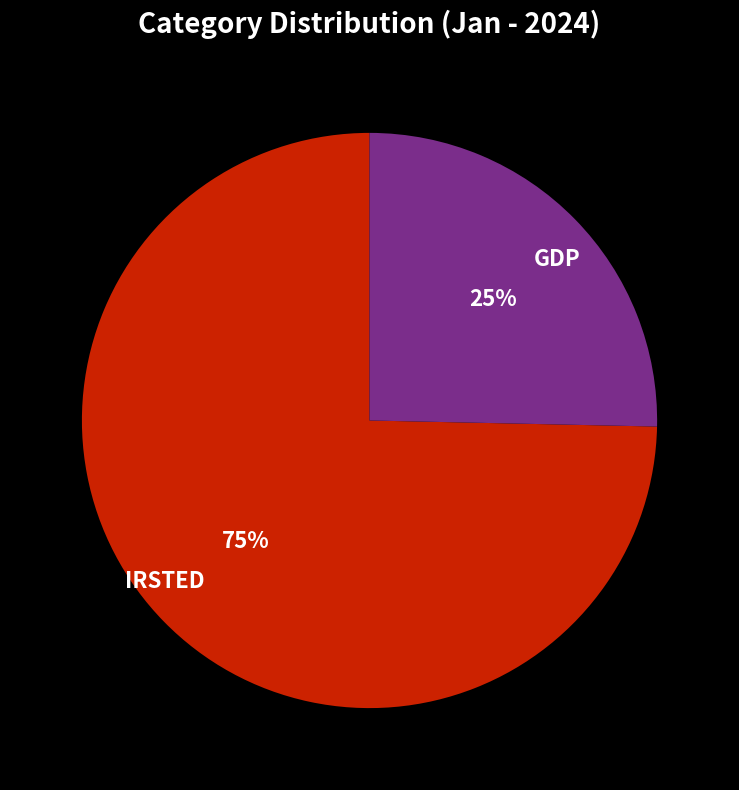

How many slices are in this pie chart?

2